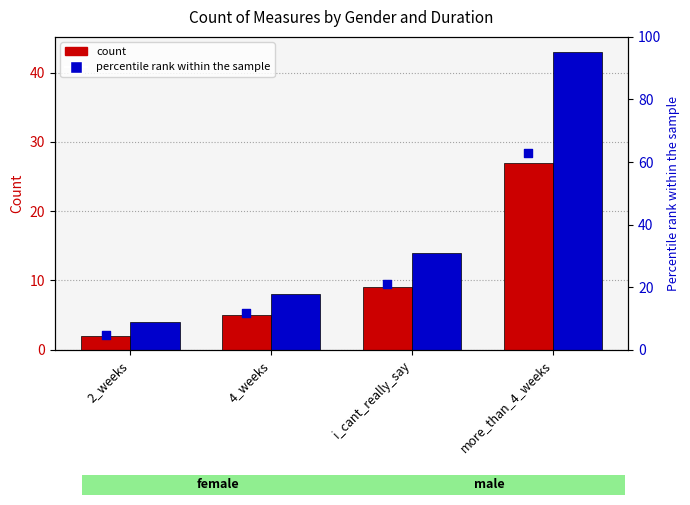

Which series contains the highest Y value?

percentile rank (female)